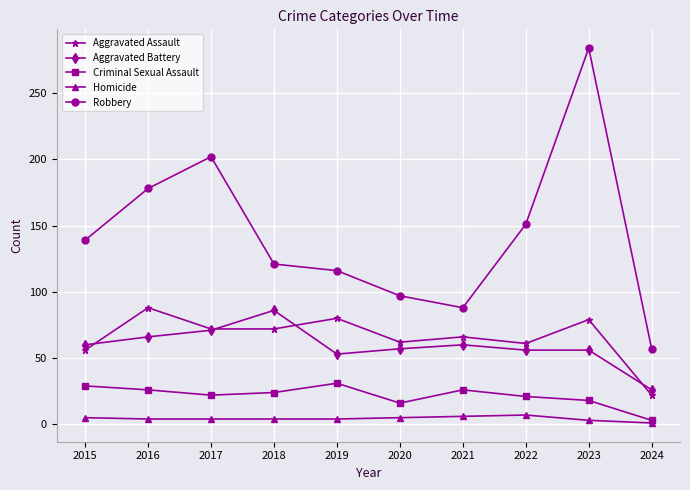

True or false: Robbery has a value of 82 at 2024.

False